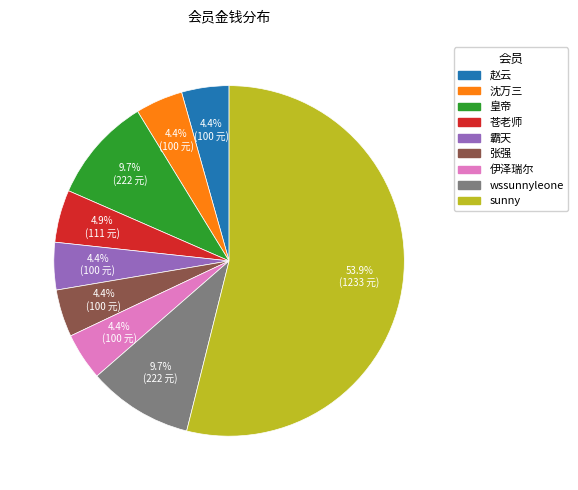

Does any single category account for the majority?

Yes